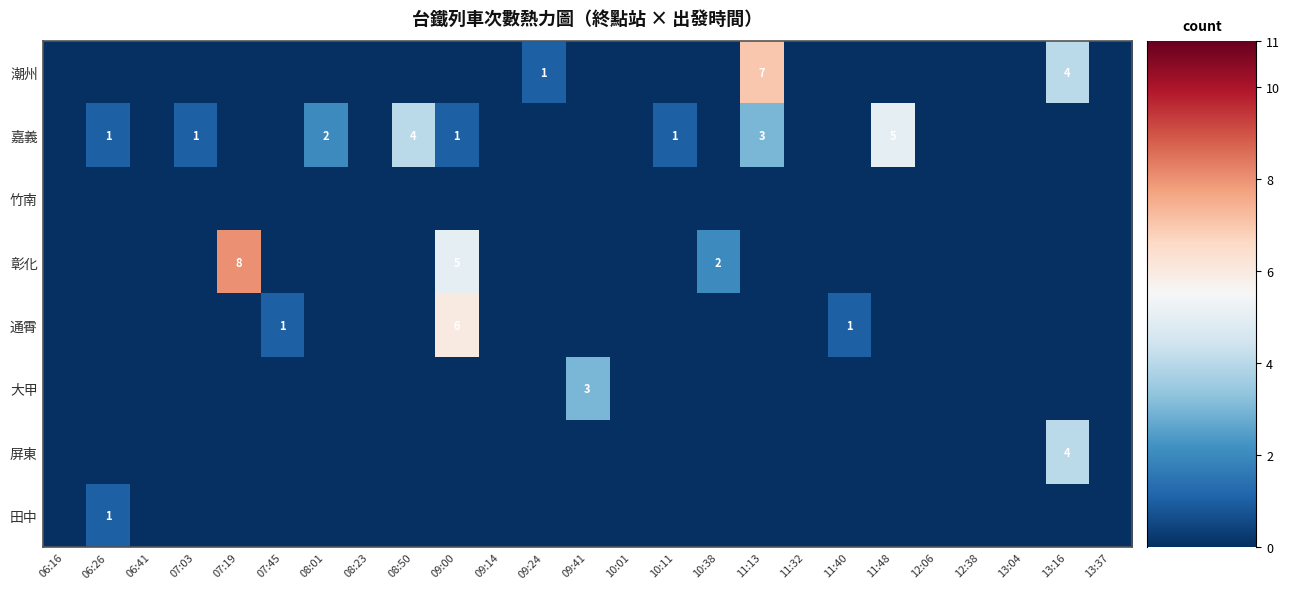

The 彰化 series shows 5 at 09:00. True or false?

True